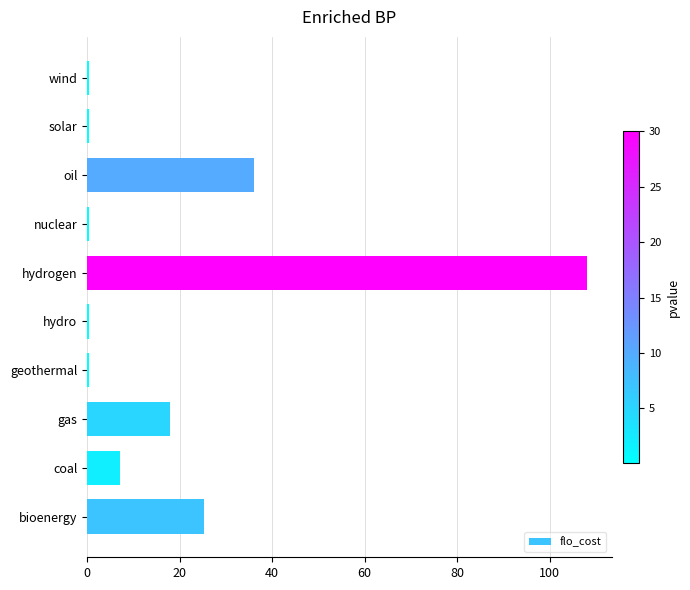

At which category does the chart reach its peak across all series?

hydrogen